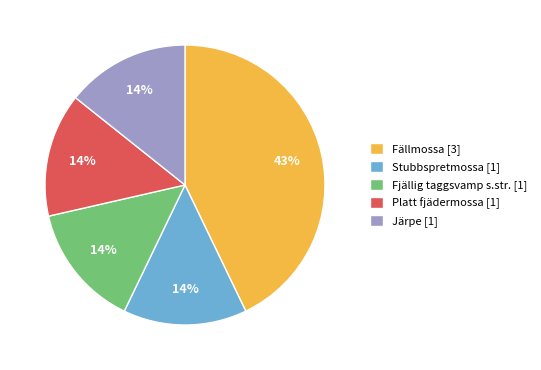

The Fjällig taggsvamp s.str. [1] slice represents 9% of the pie. True or false?

False